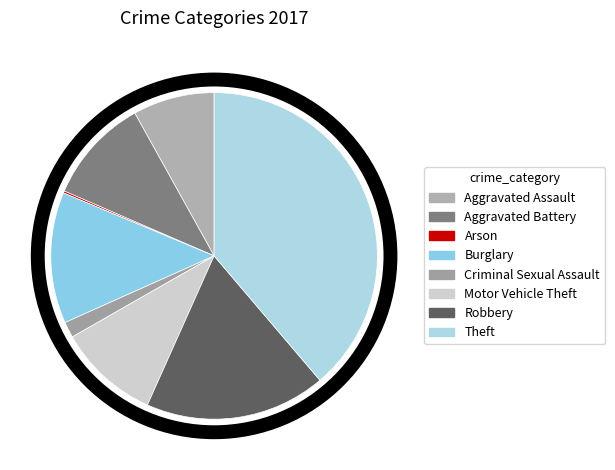

Between Burglary and Aggravated Battery, which is larger?

Burglary